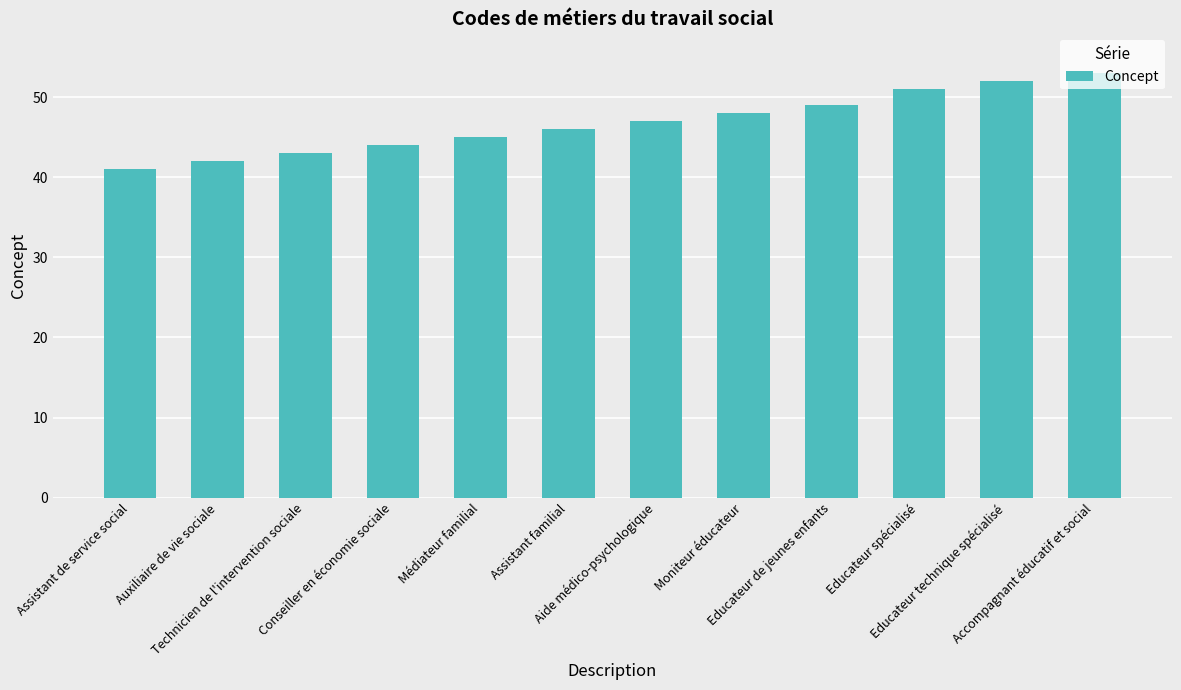

Does the chart contain stacked bars?

No